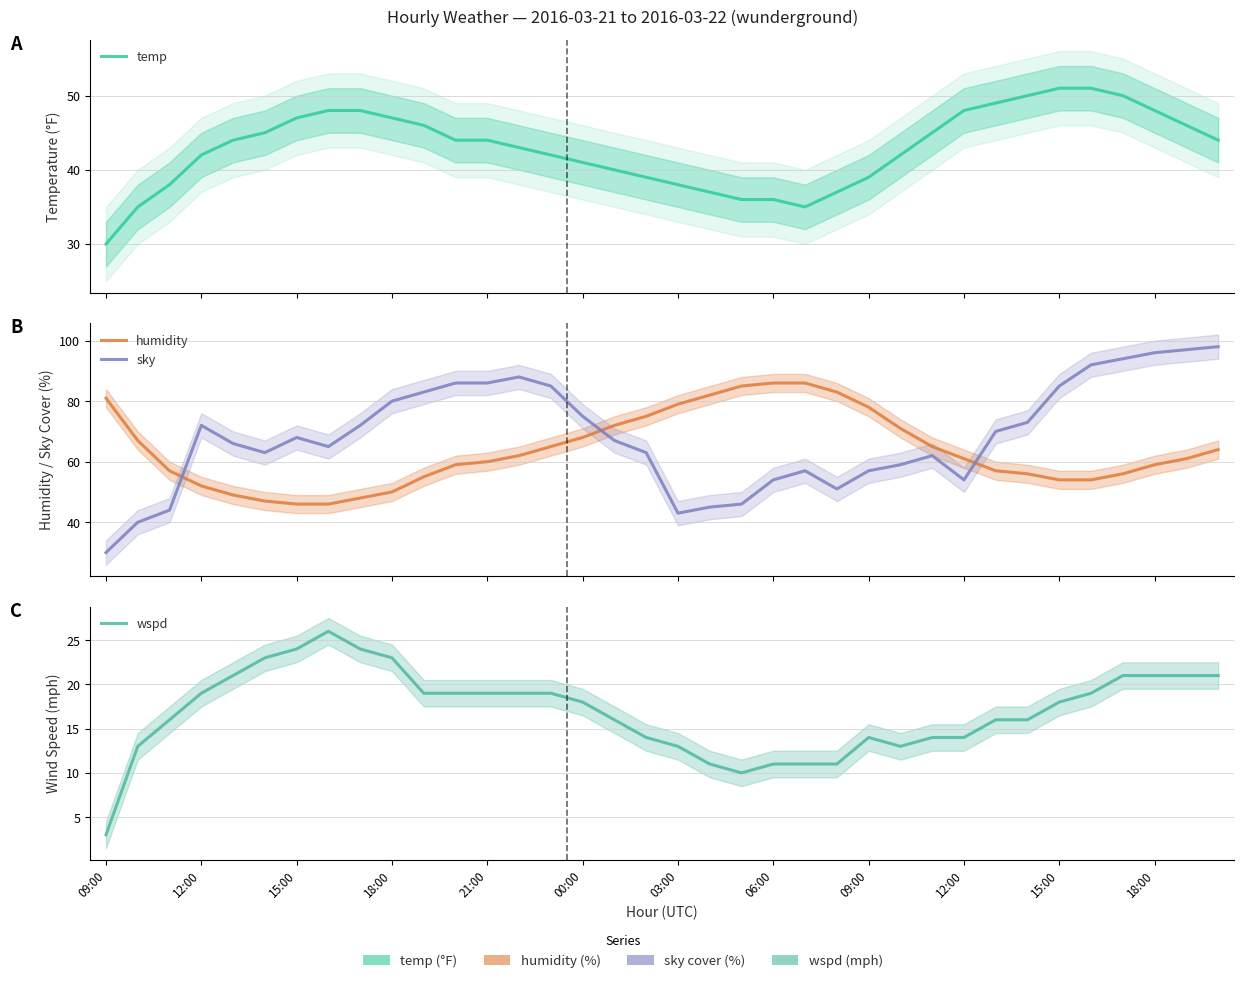

Is it true that humidity equals 62 at 13?

True